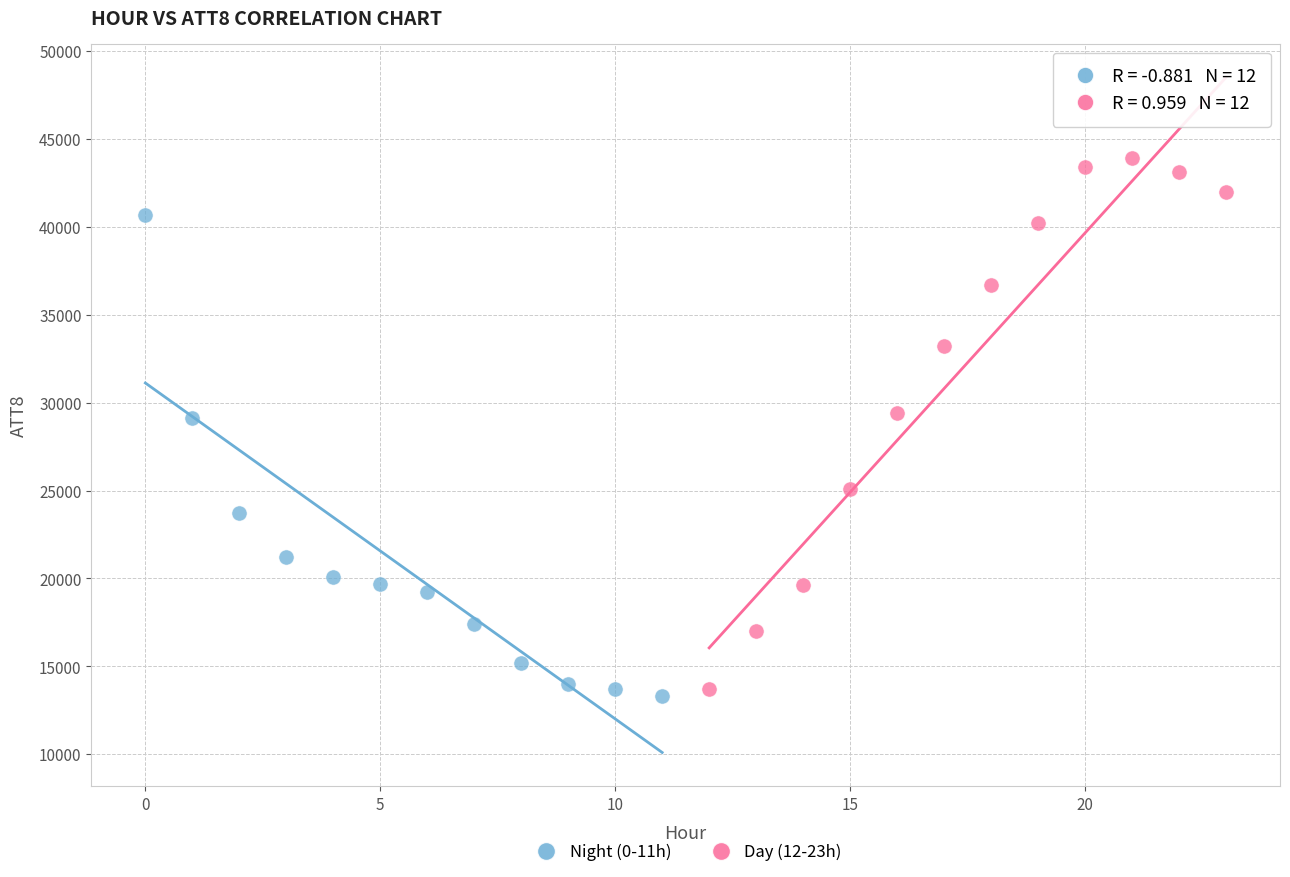

What are all the series names shown in the legend?

Night (0-11h), Day (12-23h)